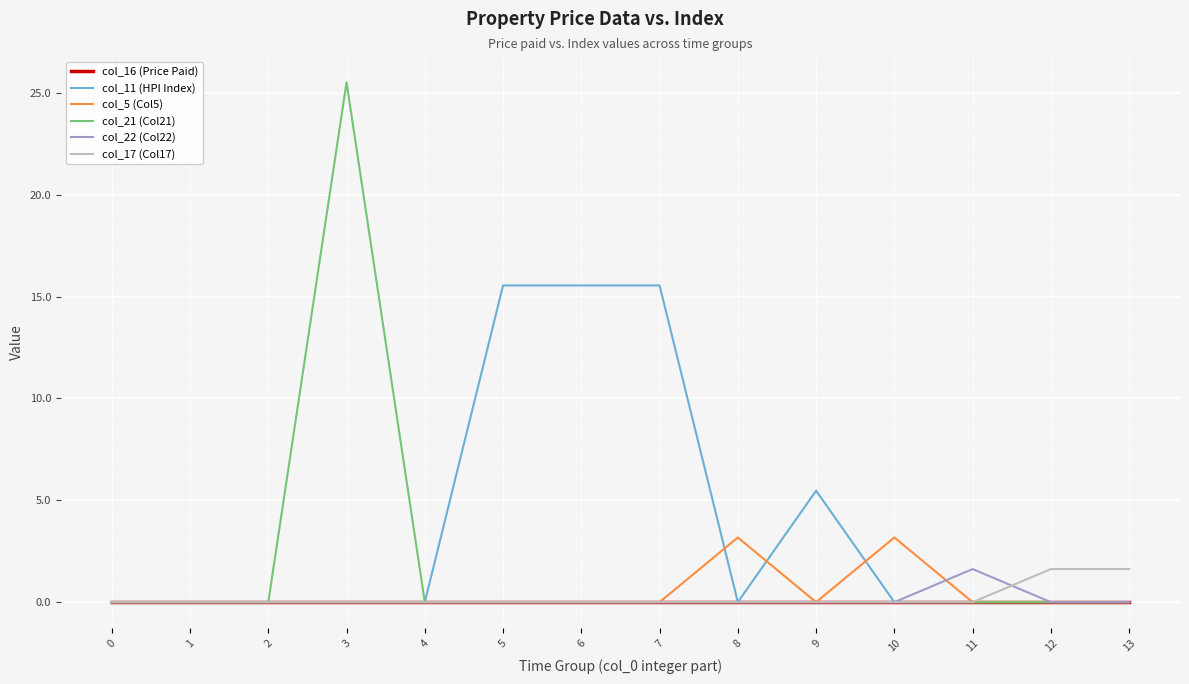

Which series changed the most between 3 and 5?

col_21 (Col21)